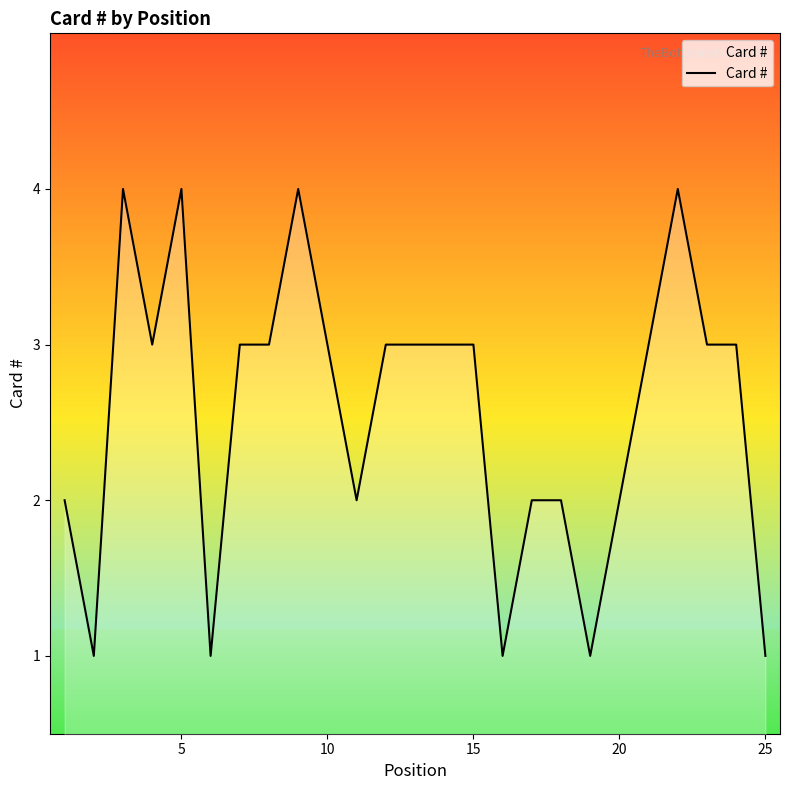

How many lines are shown in the chart?

1